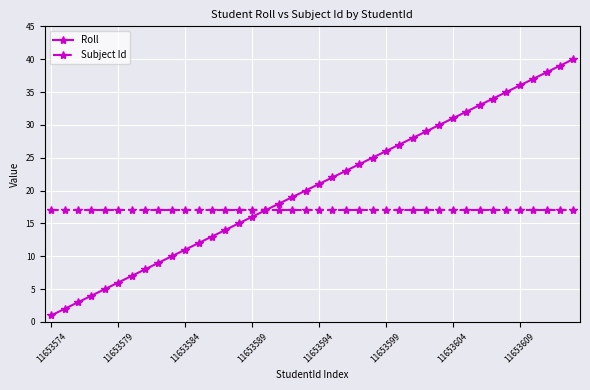

What is the maximum value for Subject Id?

17